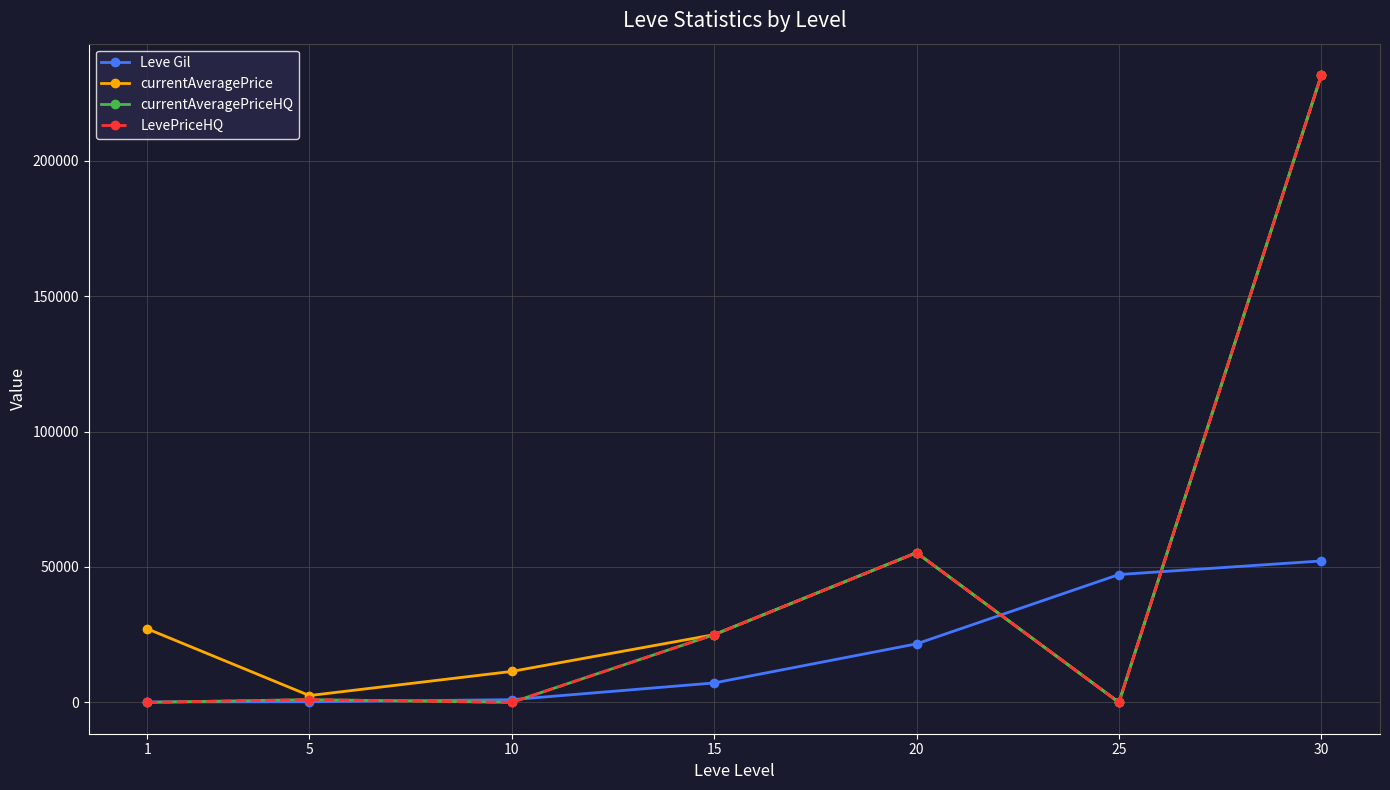

What are all the series names shown in the legend?

Leve Gil, currentAveragePrice, currentAveragePriceHQ, LevePriceHQ